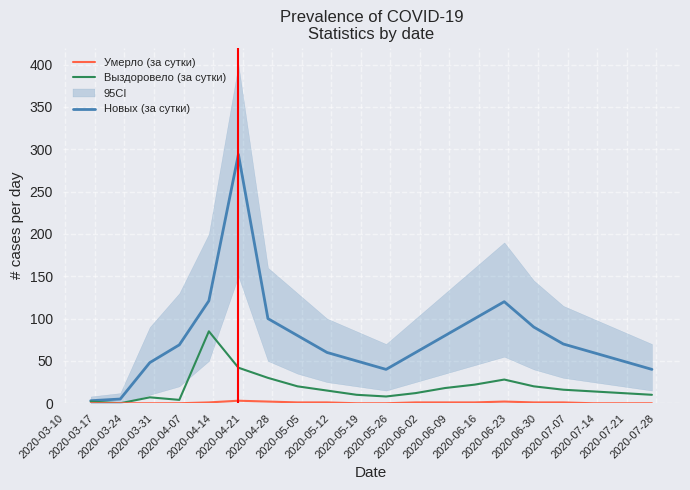

At how many categories does at least one series exceed 161?

1